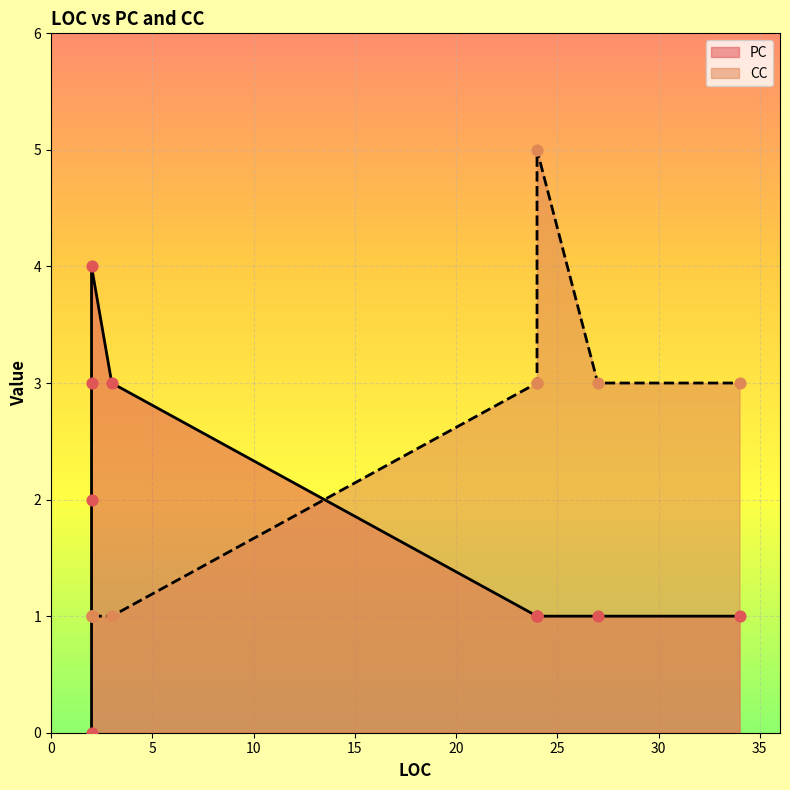

Is the value of CC at 24 greater than the value of PC at 24?

Yes